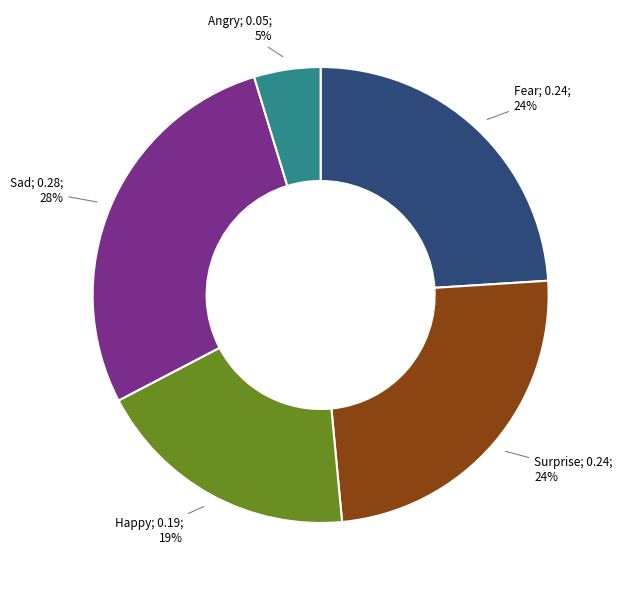

Is there a majority slice in this chart?

No